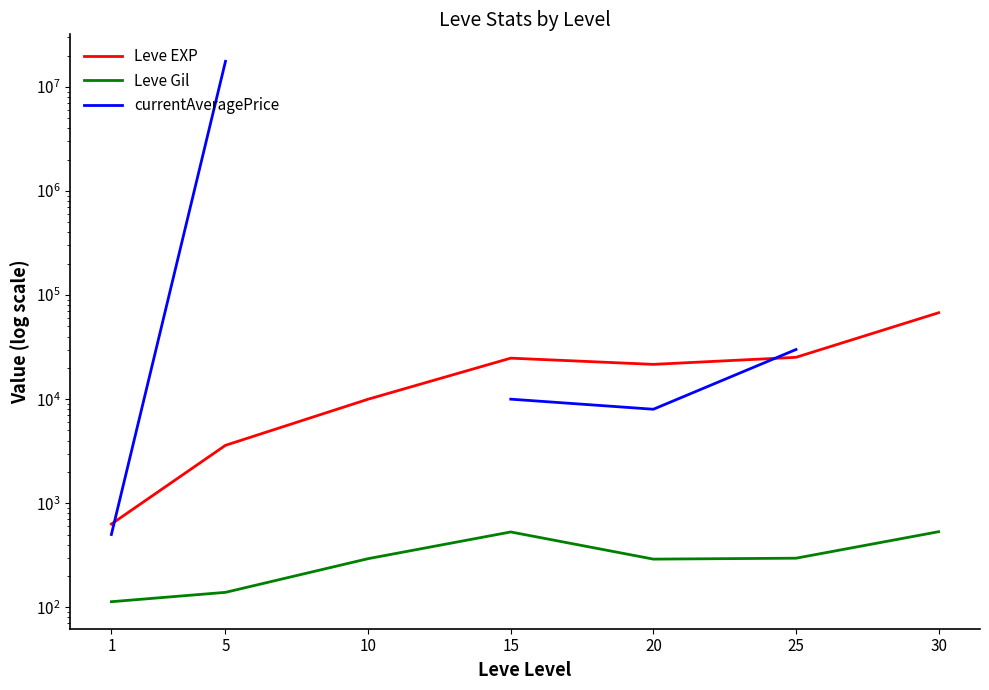

What is the sum of all Leve EXP values?

153590.0